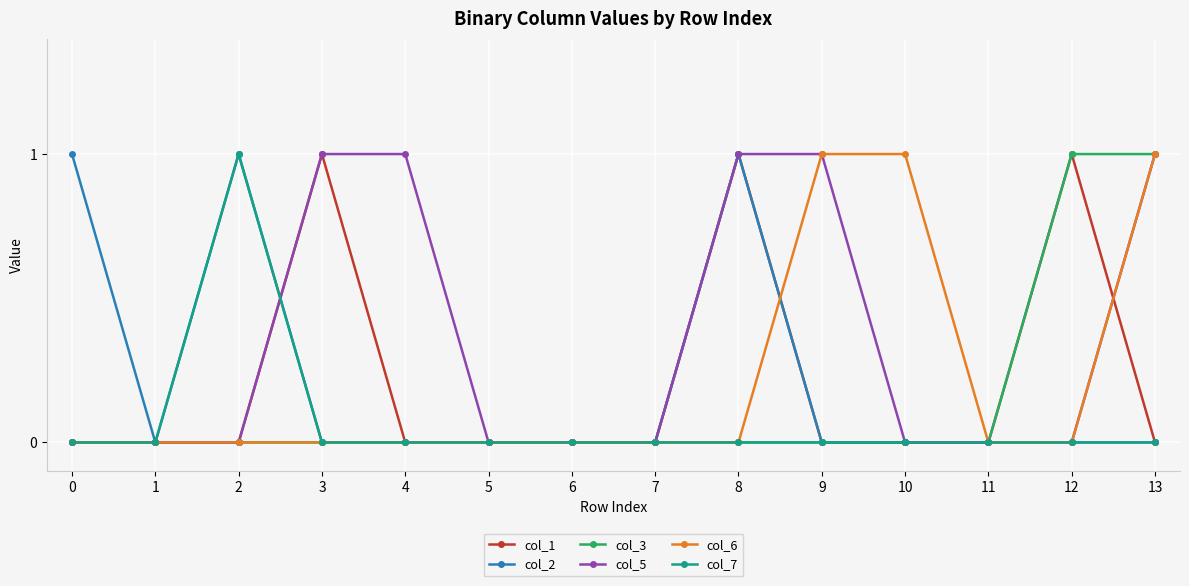

What is the total value across all series at 8?

3